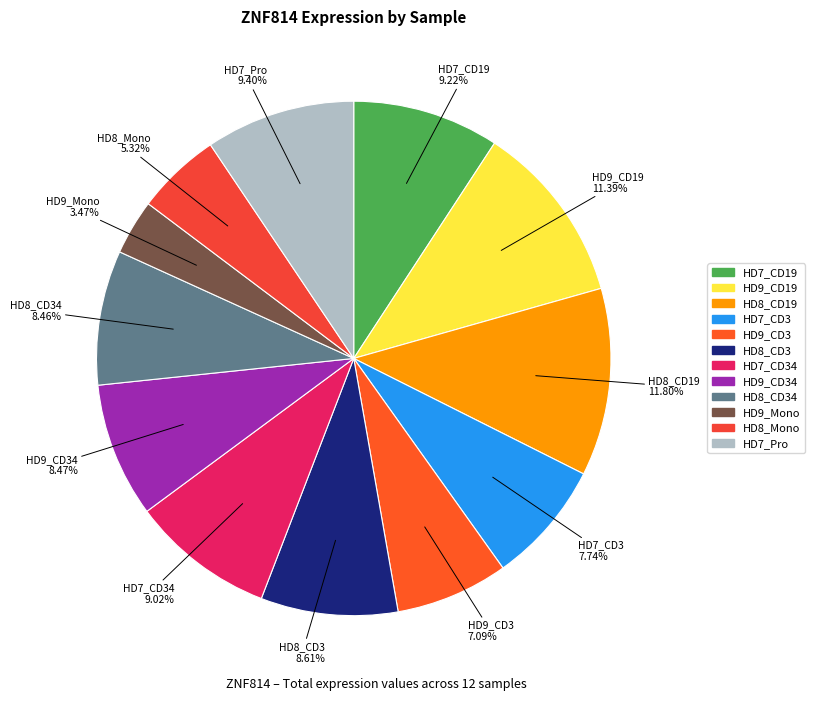

Rank the categories by value from highest to lowest.

HD8_CD19, HD9_CD19, HD7_Pro, HD7_CD19, HD7_CD34, HD8_CD3, HD9_CD34, HD8_CD34, HD7_CD3, HD9_CD3, HD8_Mono, HD9_Mono